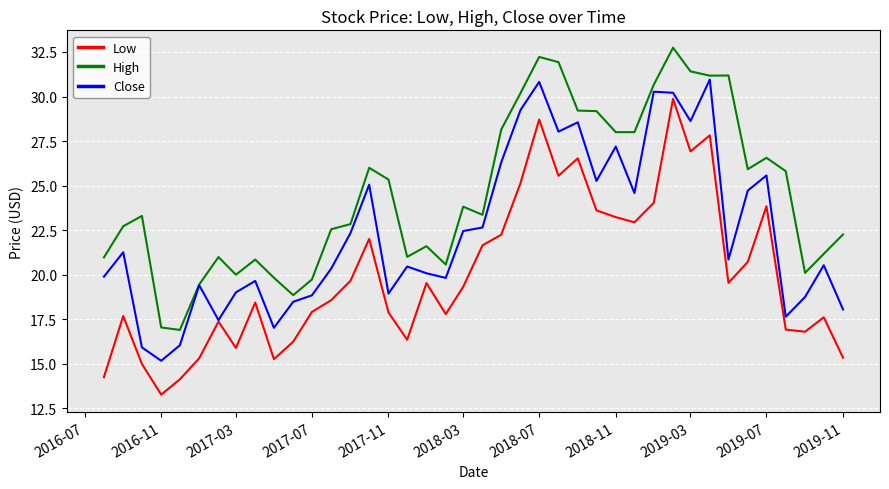

True or false: High and Low cross at least once.

False